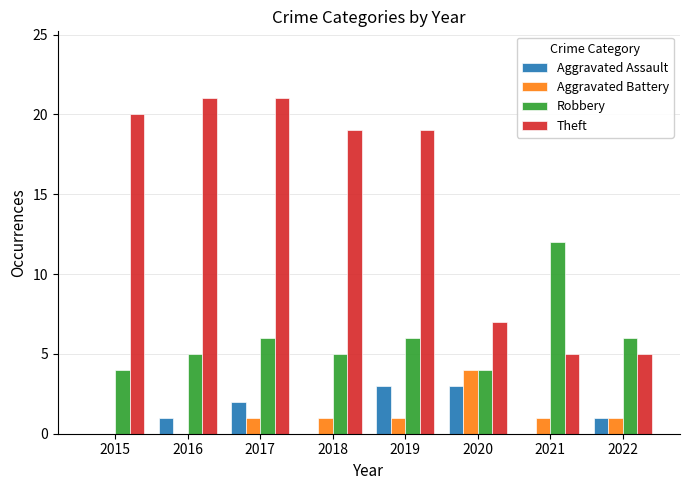

What is the greatest value displayed?

21